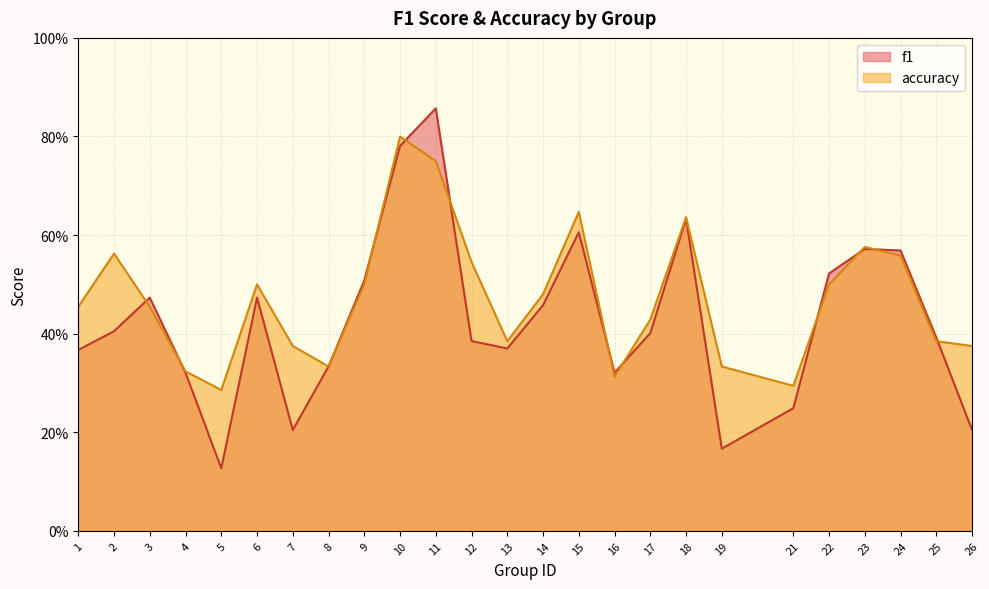

What are all the series names shown in the legend?

f1, accuracy